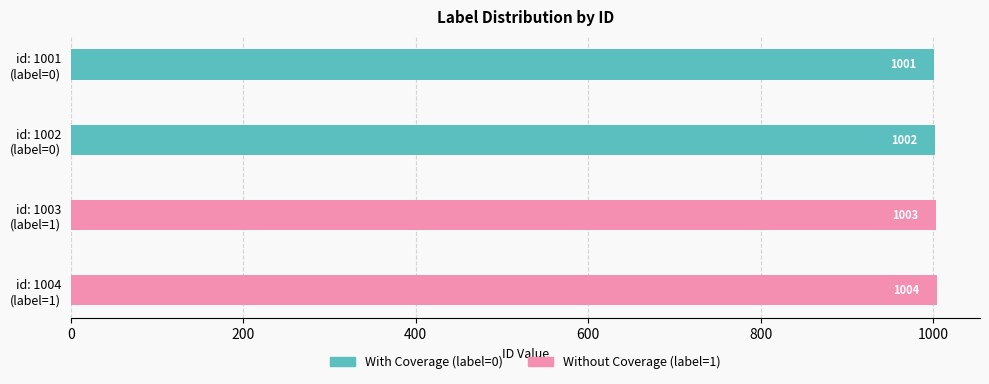

What is the approximate value of Without Coverage (label=1) at id: 1003 (label=1)?

1003